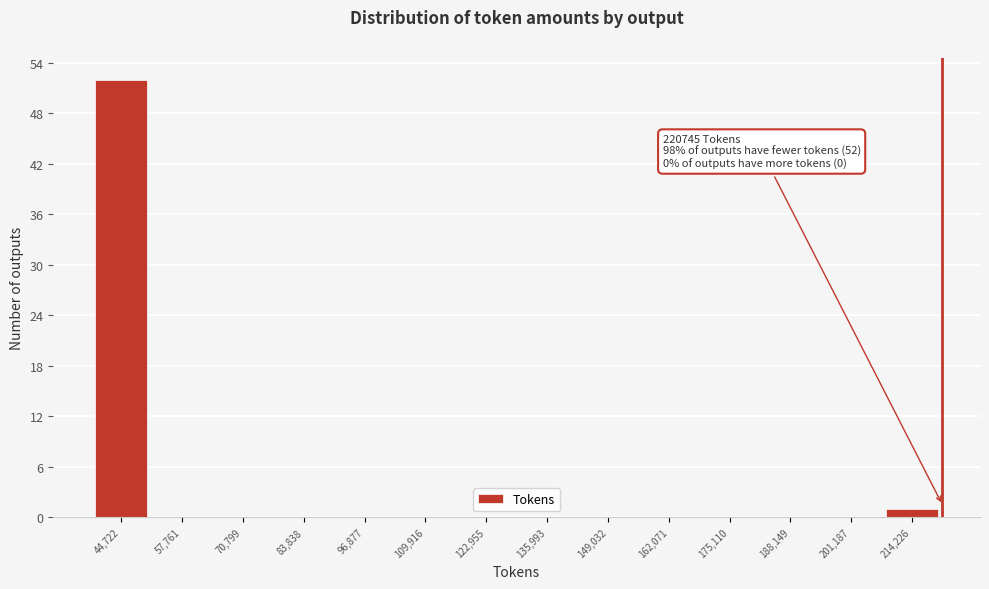

Over which range of the x-axis is the bar tallest?

38000 to 52000